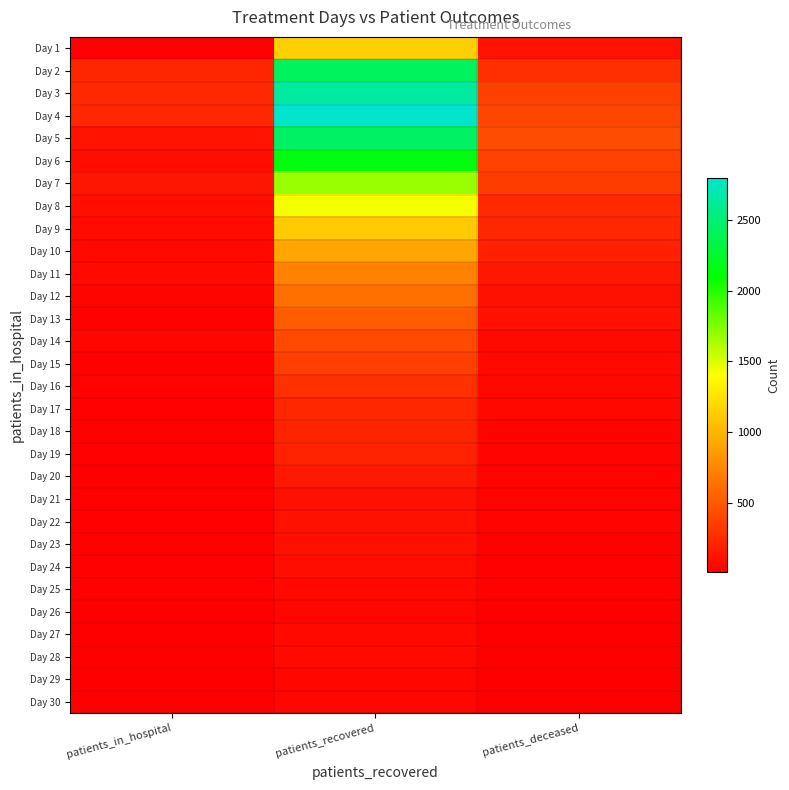

Count the number of categories in the chart.

3